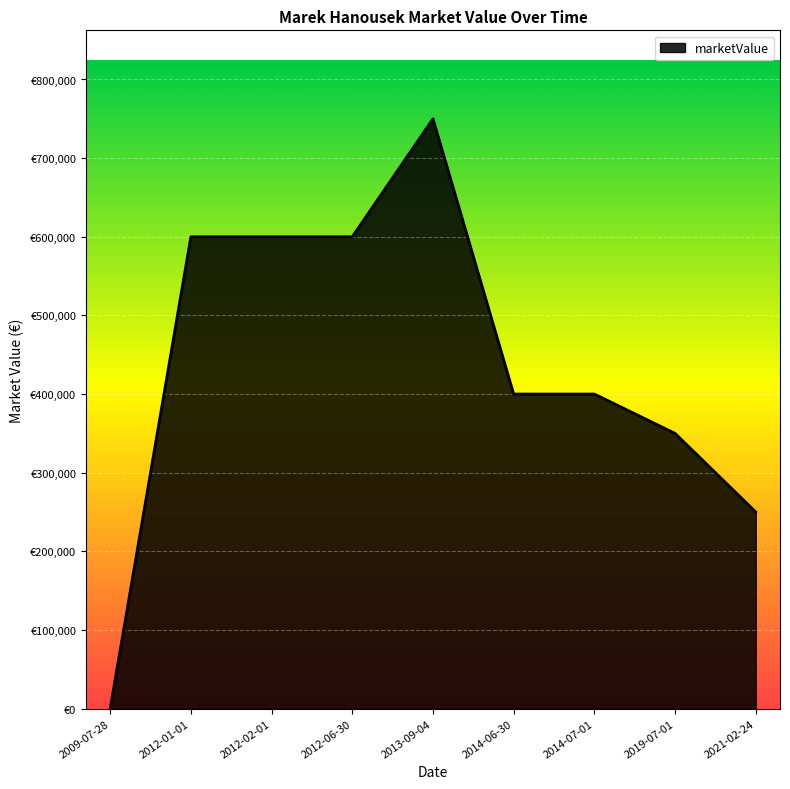

What is the maximum value shown in the chart?

750000